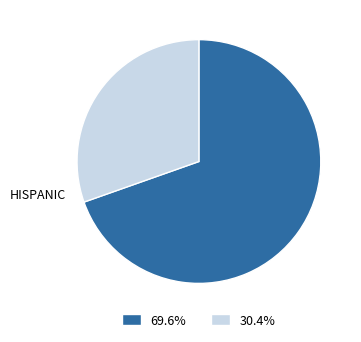

Is there any slice that represents more than half of the pie?

Yes